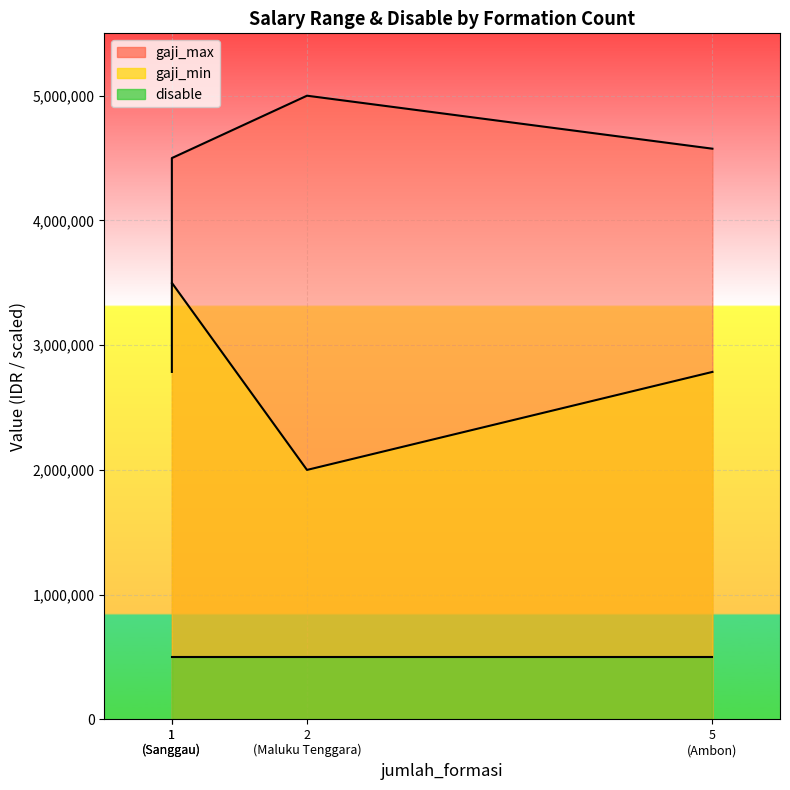

The value of gaji_max at Ambon is 1002281. True or false?

False